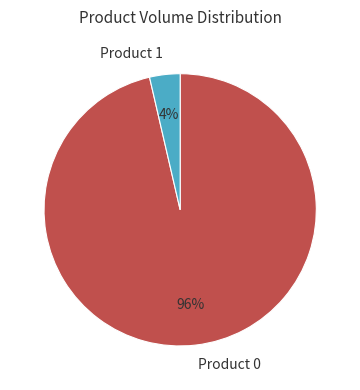

How many segments does this pie chart have?

2